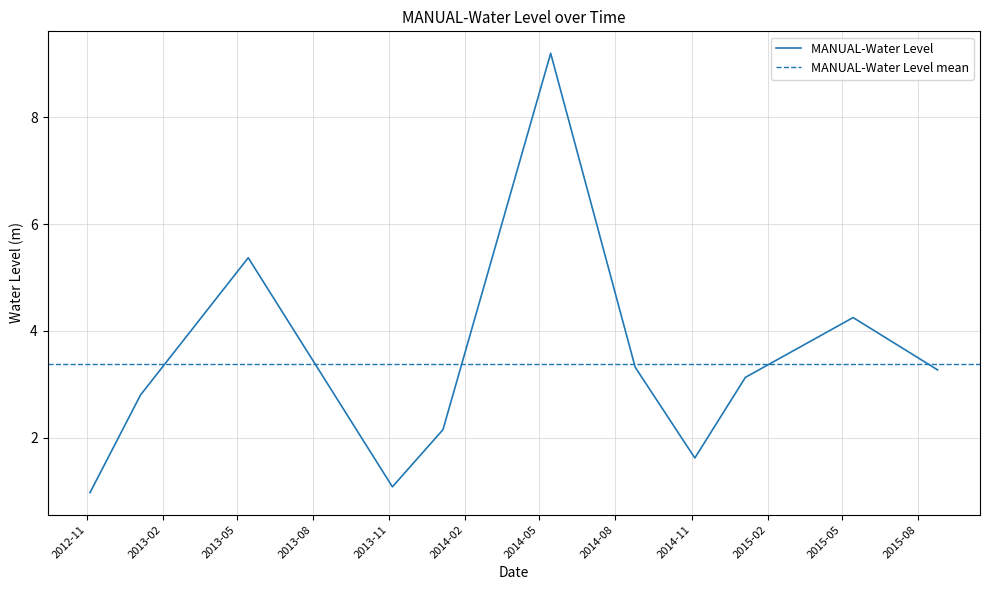

What is the maximum value shown in the chart?

9.2